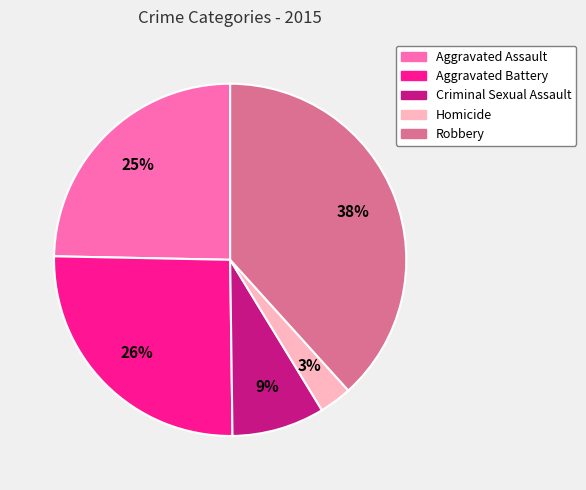

Is the sum of Criminal Sexual Assault and Homicide greater than half?

No